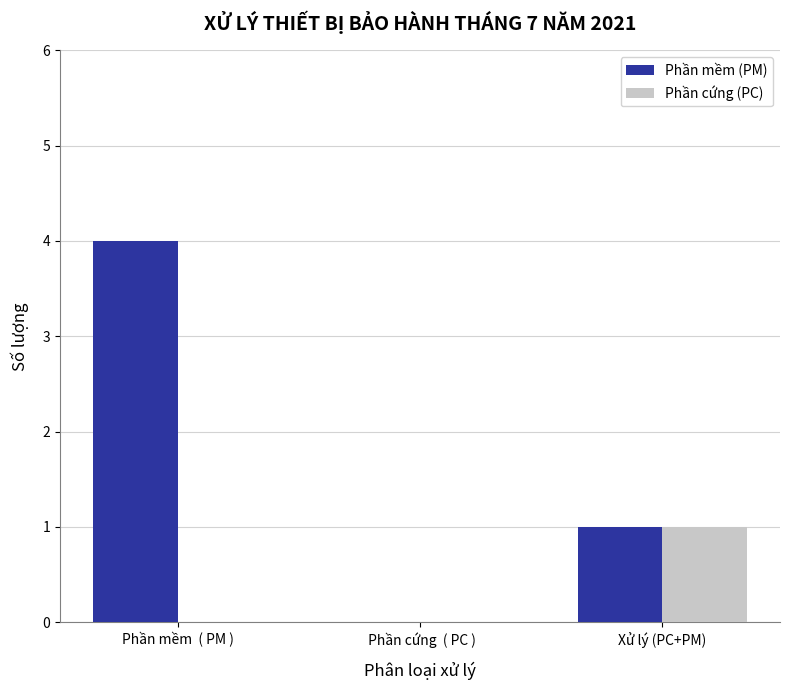

Is the value of Phần cứng (PC) at Xử lý (PC+PM) greater than the value of Phần mềm (PM) at Phần mềm  ( PM )?

No